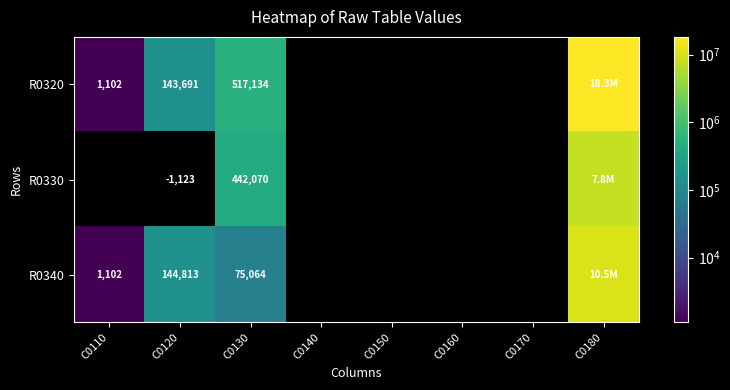

At how many categories does at least one series exceed 10286424?

1